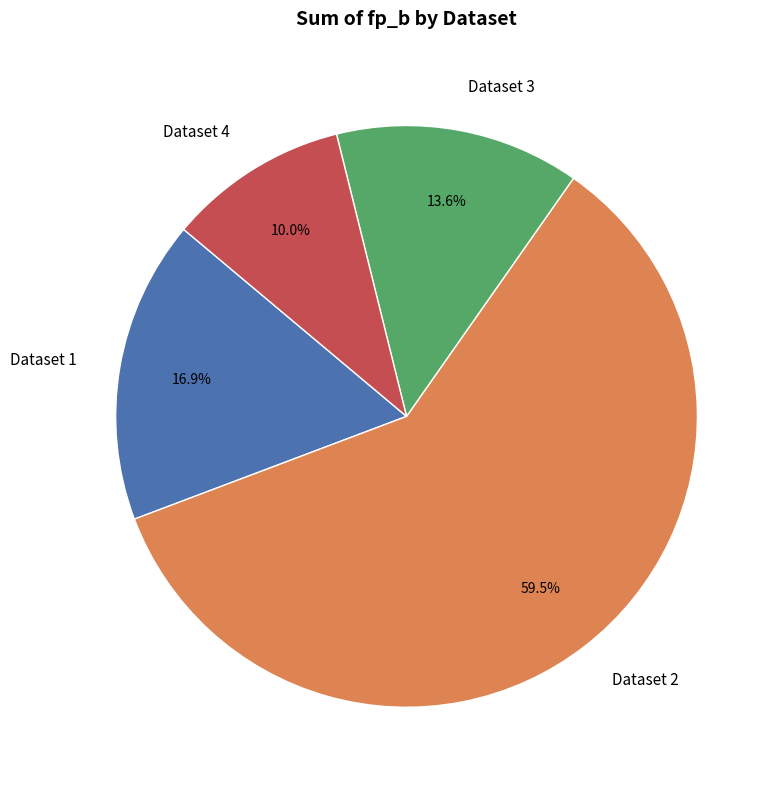

Is the sum of Dataset 3 and Dataset 2 greater than half?

Yes